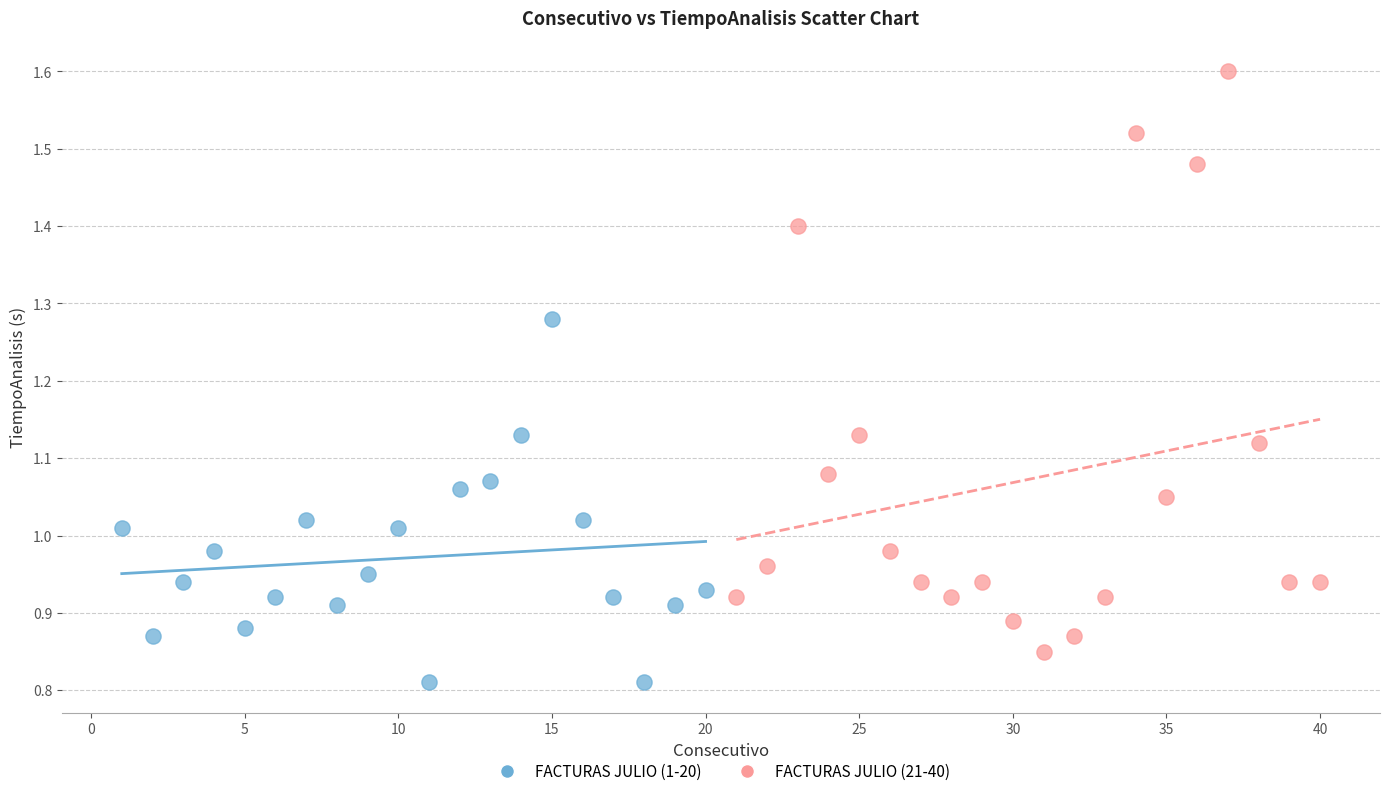

Which series contains the lowest Y value?

FACTURAS JULIO (1-20)